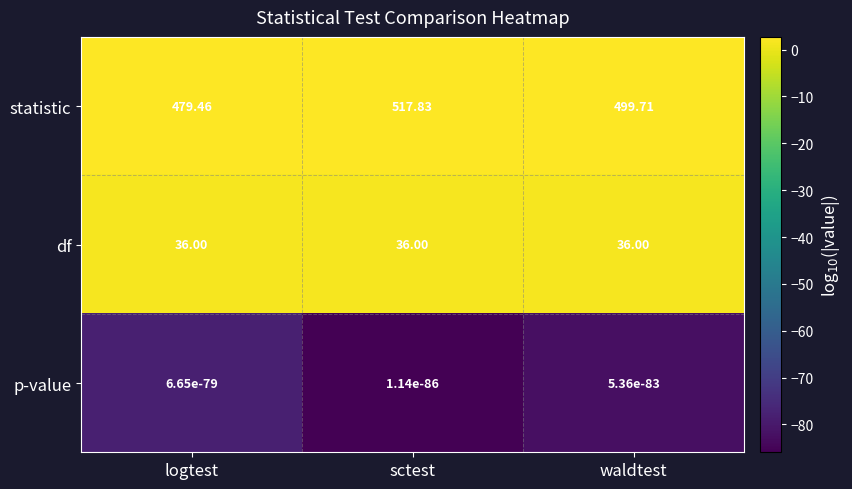

Rank the categories by statistic value from highest to lowest.

sctest, waldtest, logtest